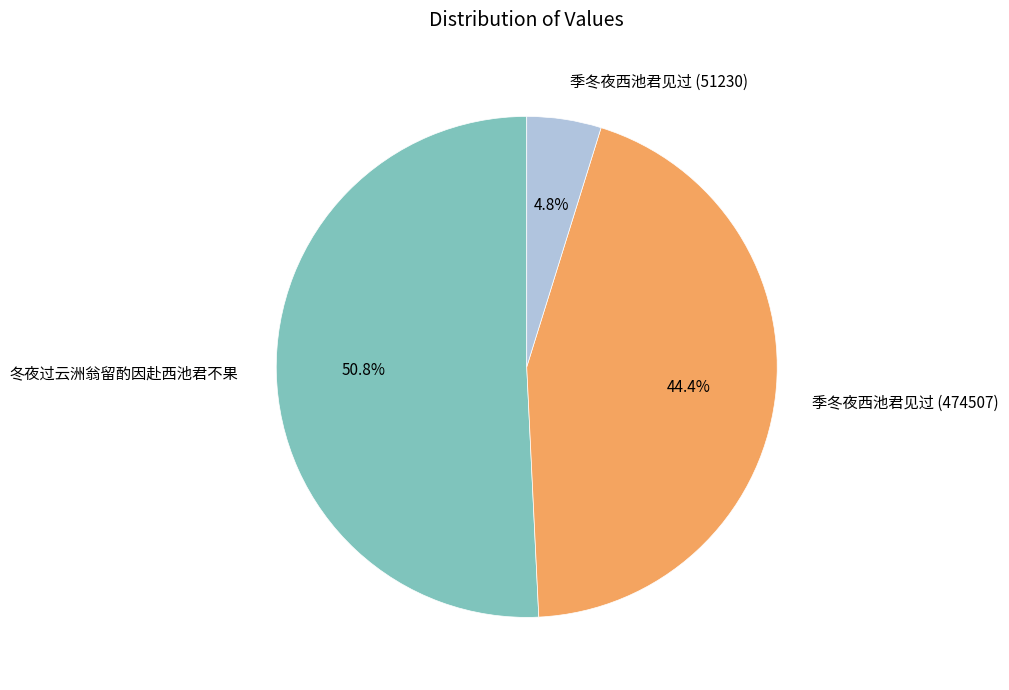

To the nearest percent, what portion does 季冬夜西池君见过 (51230) represent?

5%